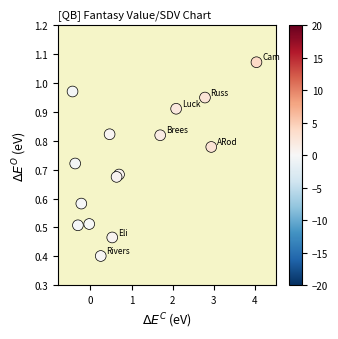

What Y value in the scatter plot is closest to 0?

0.4